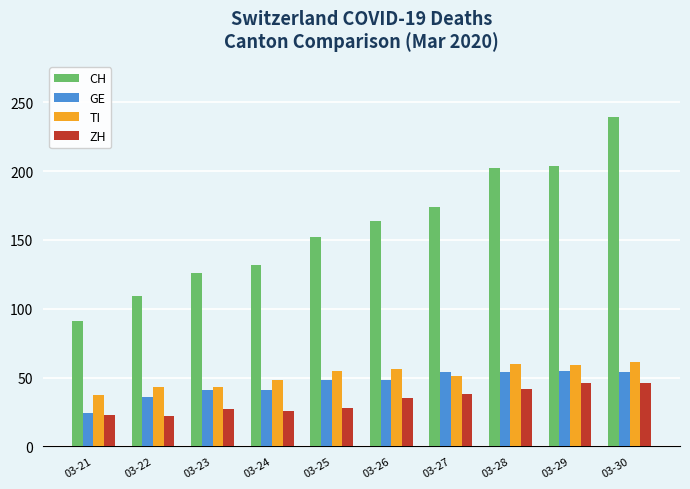

True or false: TI has a value of 106 at 03-29.

False